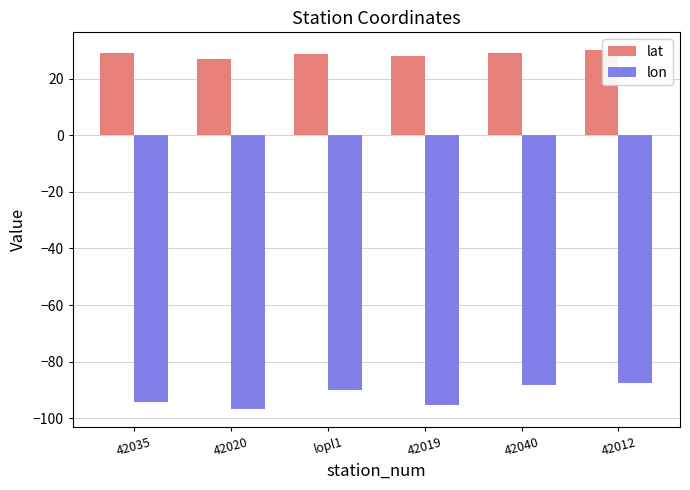

What is the average value of the lon series?

-92.0